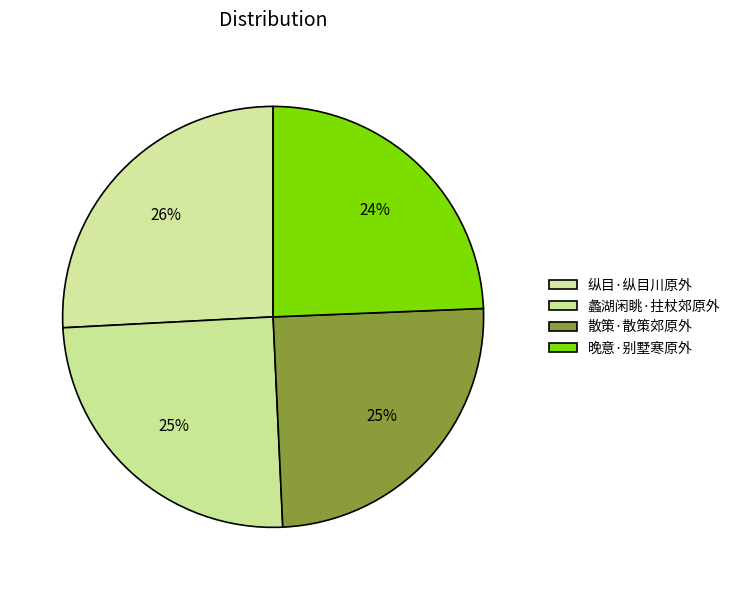

Approximately how many times larger is the value at 晚意·别墅寒原外 compared to 散策·散策郊原外?

1.0